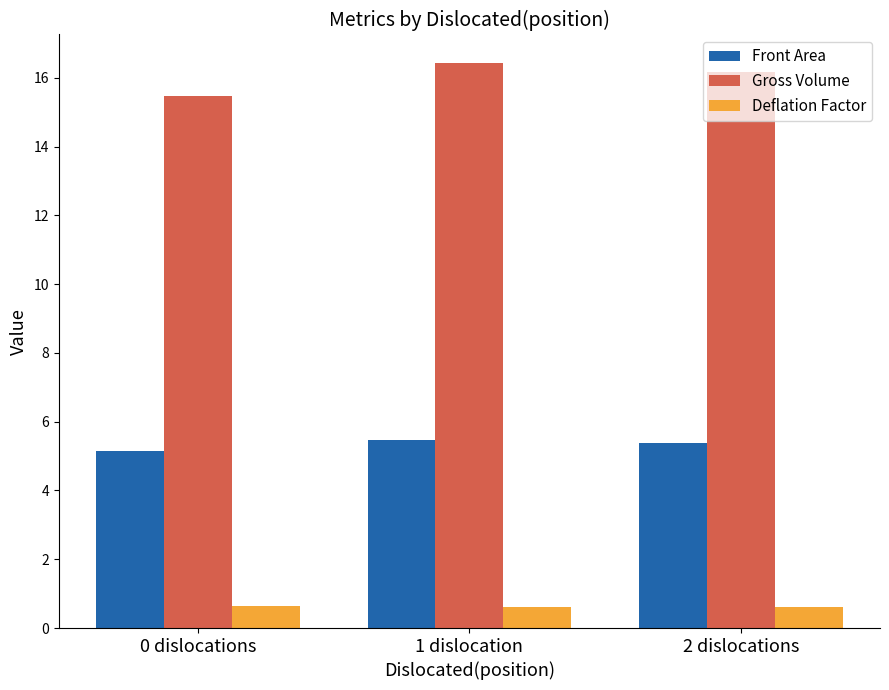

What is the sum of all Front Area values?

16.0